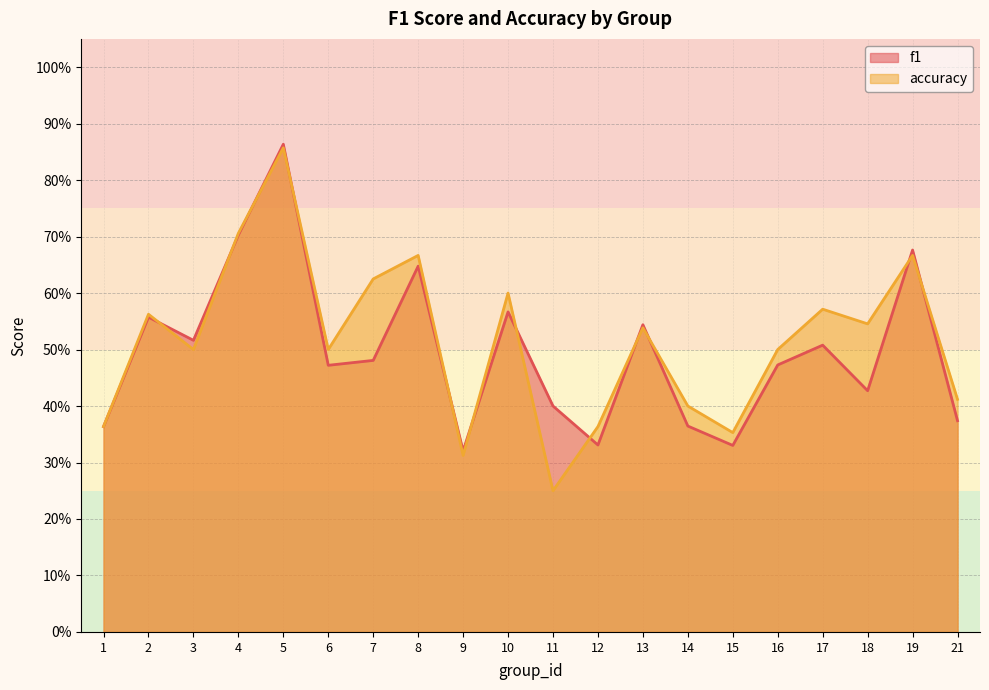

Count the f1 values in the range 0 to 1.

20